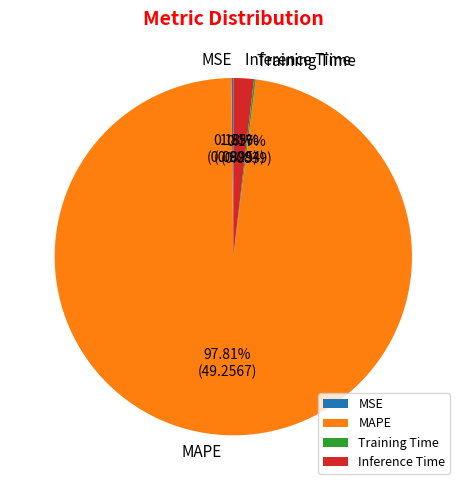

What is the majority slice?

MAPE